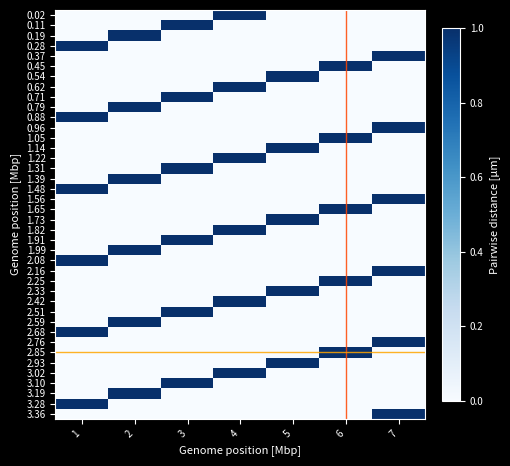

Rank the series at 6 from highest to lowest value.

1.65, 2.25, 2.85, 0.45, 1.05, 0.02, 0.11, 0.19, 0.28, 0.37, 0.54, 0.62, 0.71, 0.79, 0.88, 0.96, 1.14, 1.22, 1.31, 1.39, 1.48, 1.56, 1.73, 1.82, 1.91, 1.99, 2.08, 2.16, 2.33, 2.42, 2.51, 2.59, 2.68, 2.76, 2.93, 3.02, 3.10, 3.19, 3.28, 3.36